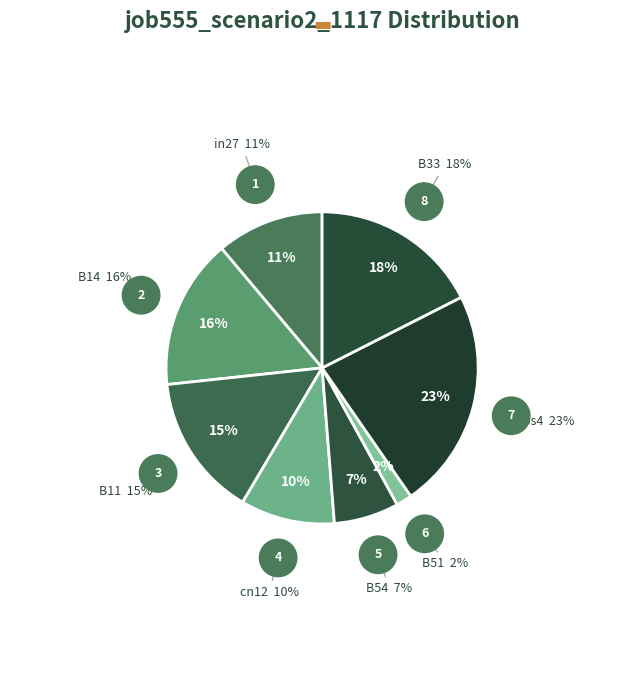

What is the change in value from B11 to cn12?

-0.1